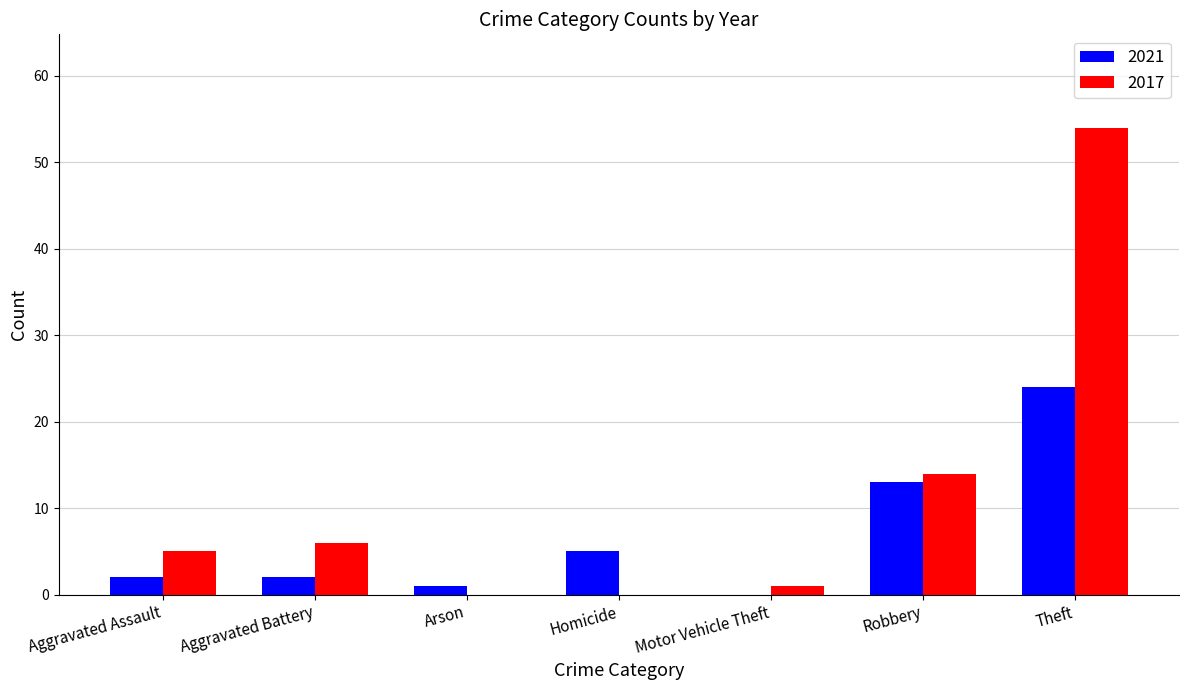

At which category is the sum across all series the highest?

Theft